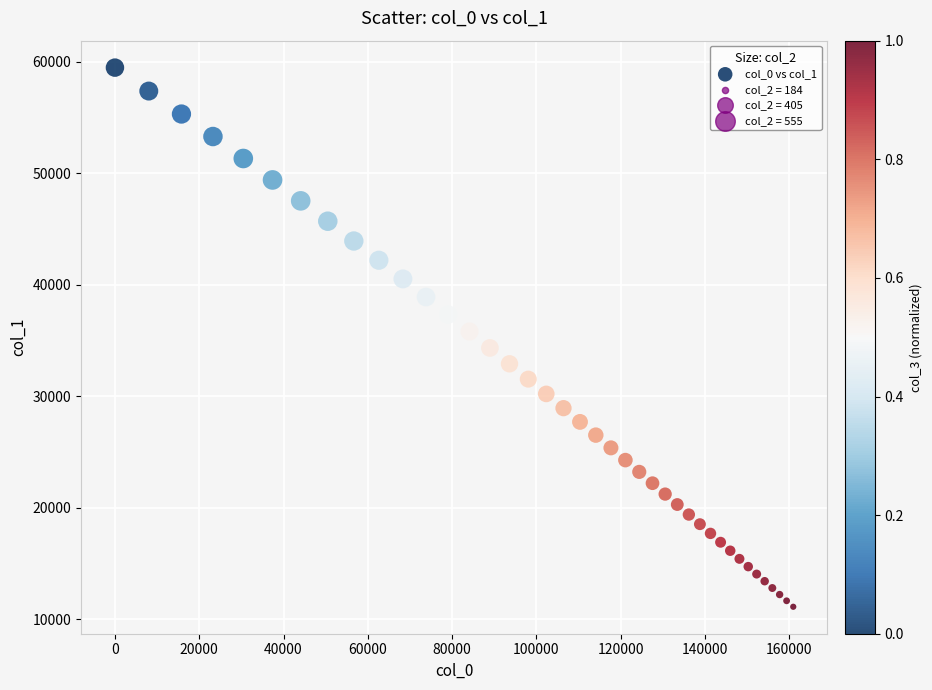

What is the range of Y values (max minus min)?

48328.9